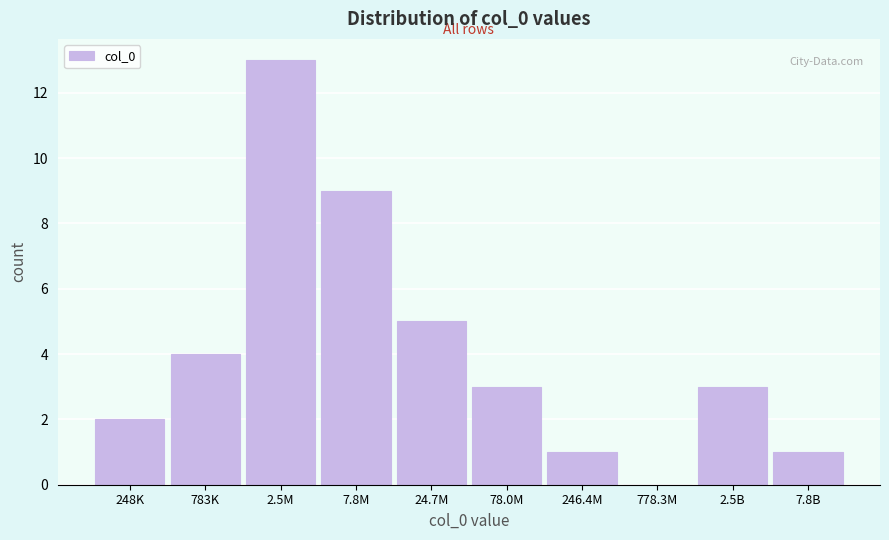

Reading right to left, extract all data points from this chart.

7.8B=1	2.5B=3	778.3M=0	246.4M=1	78.0M=3	24.7M=5	7.8M=9	2.5M=13	783K=4	248K=2